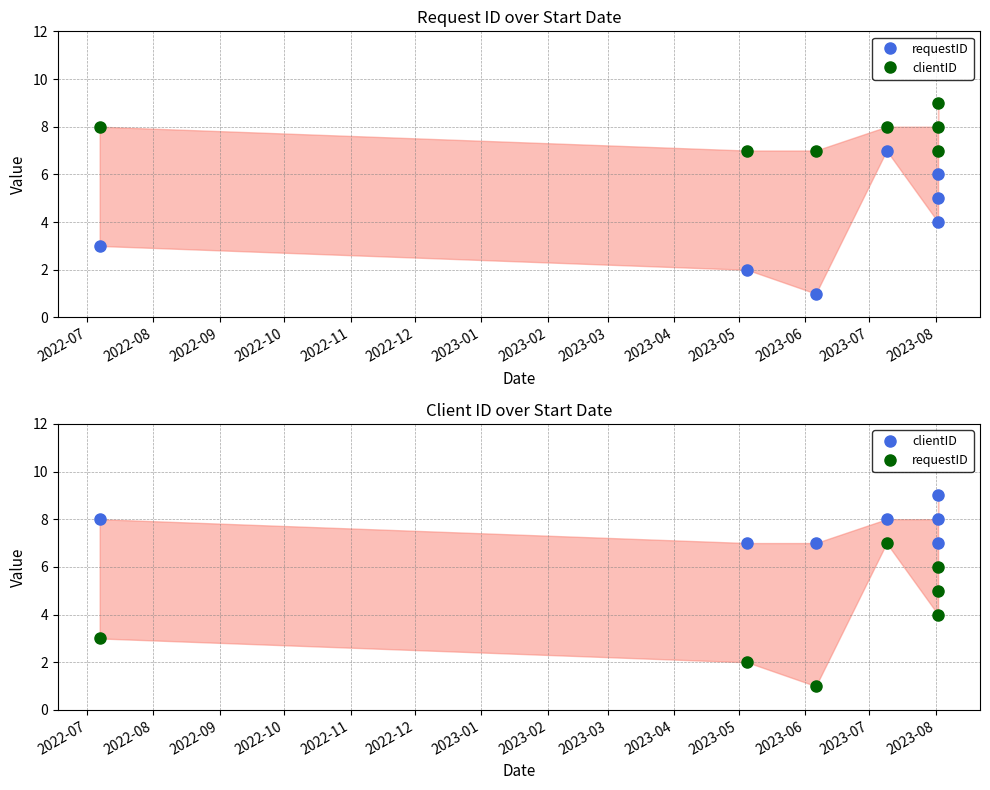

How many lines are shown in the chart?

2